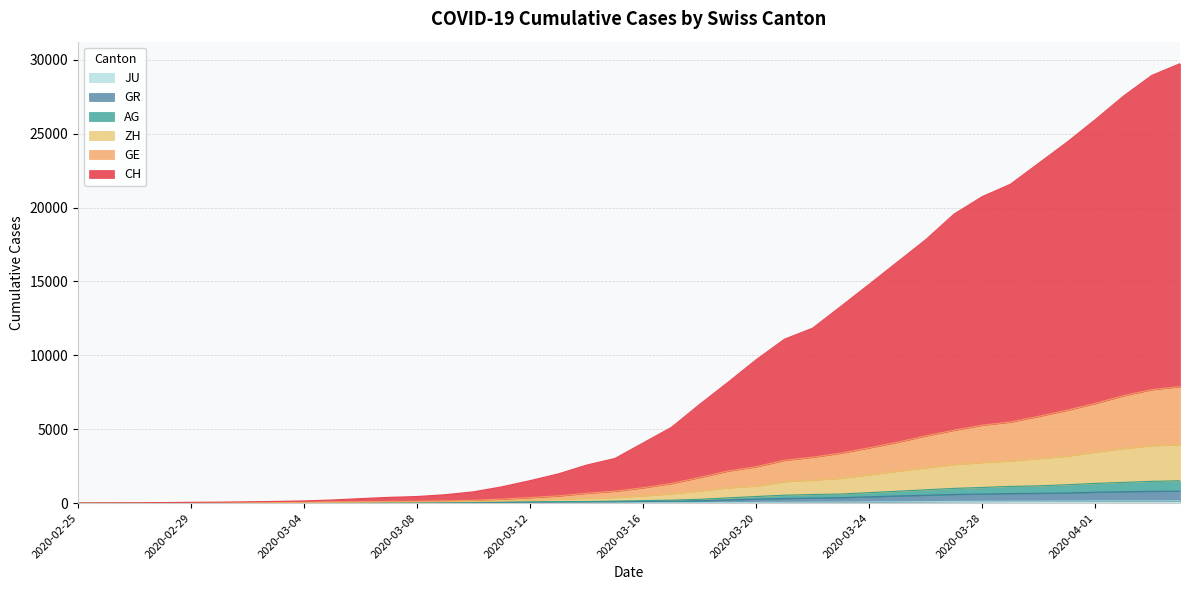

How many values in the AG series are below 165?

20